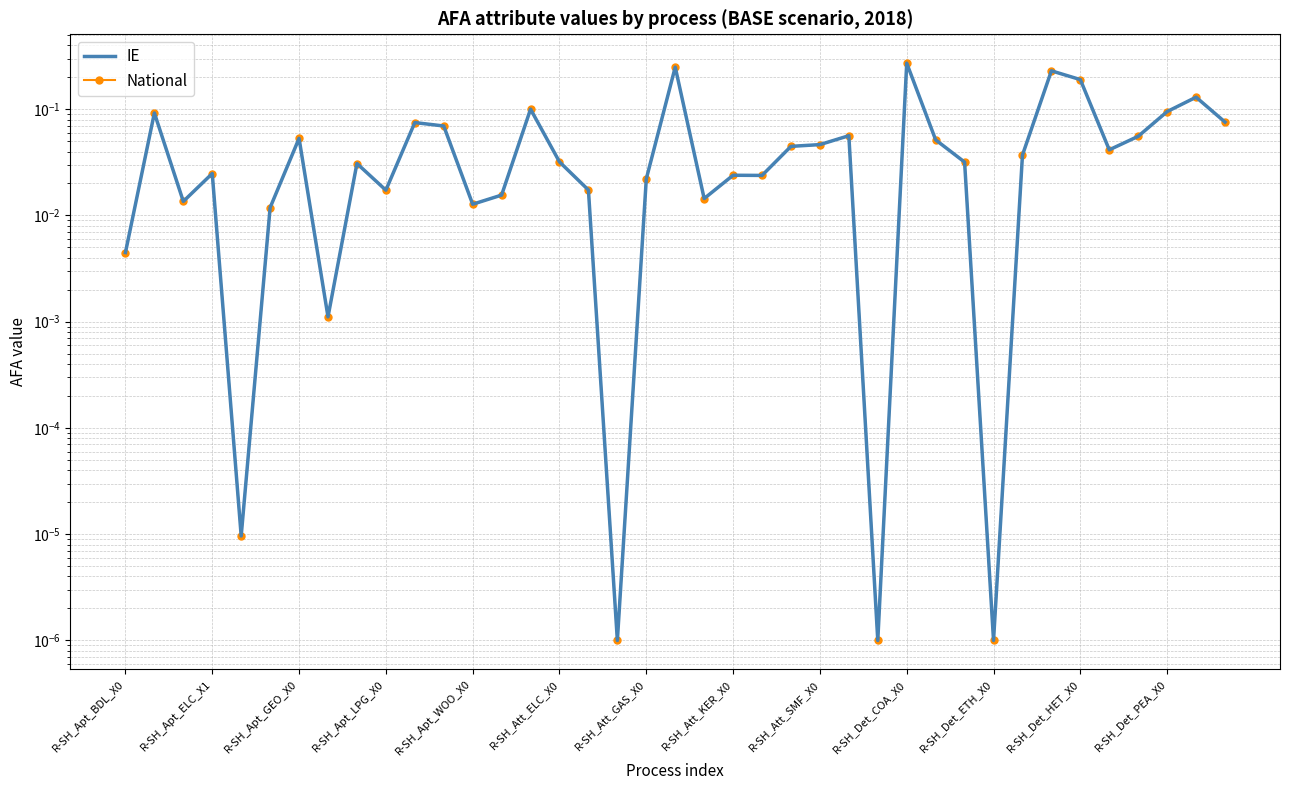

Which series has the largest range (max minus min)?

IE